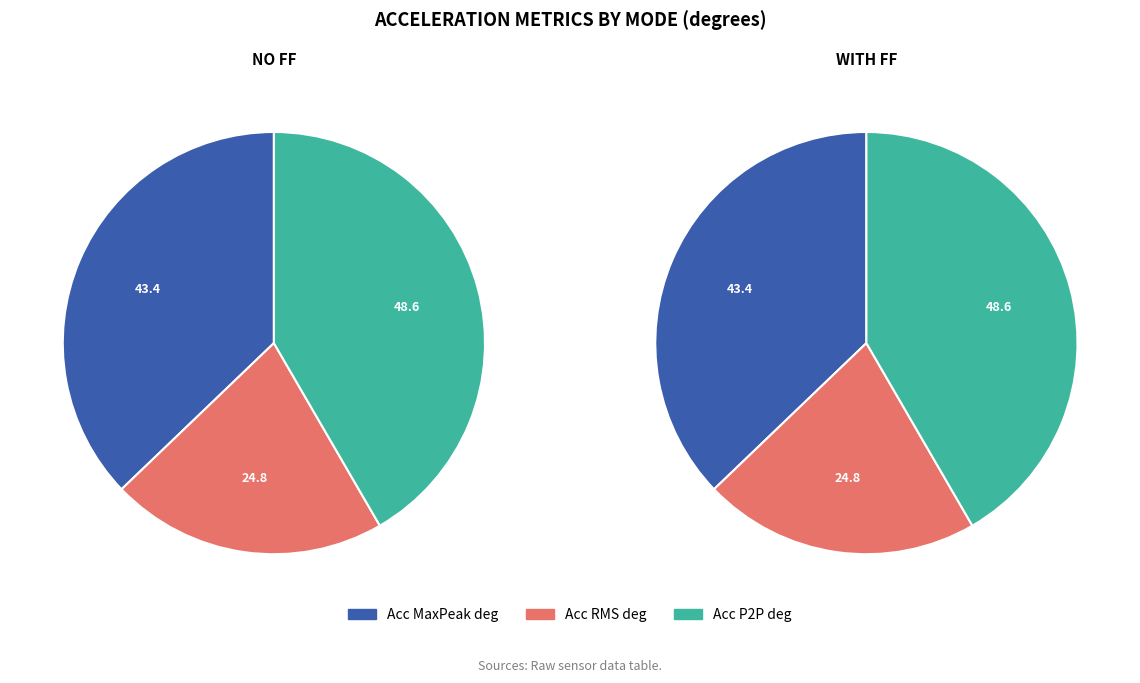

What portion of the pie excludes No FF?

50.0%